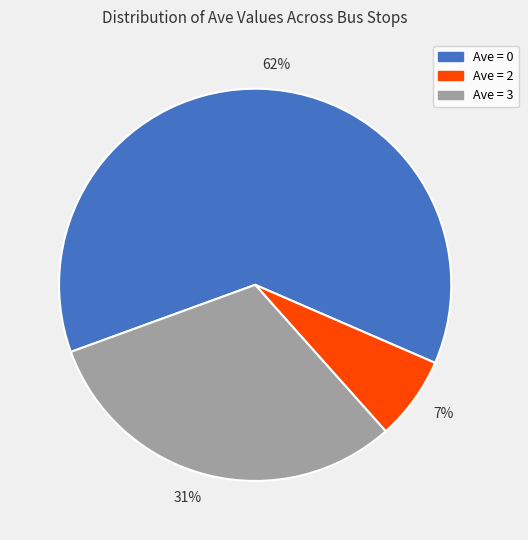

Count the number of slices in the pie.

3